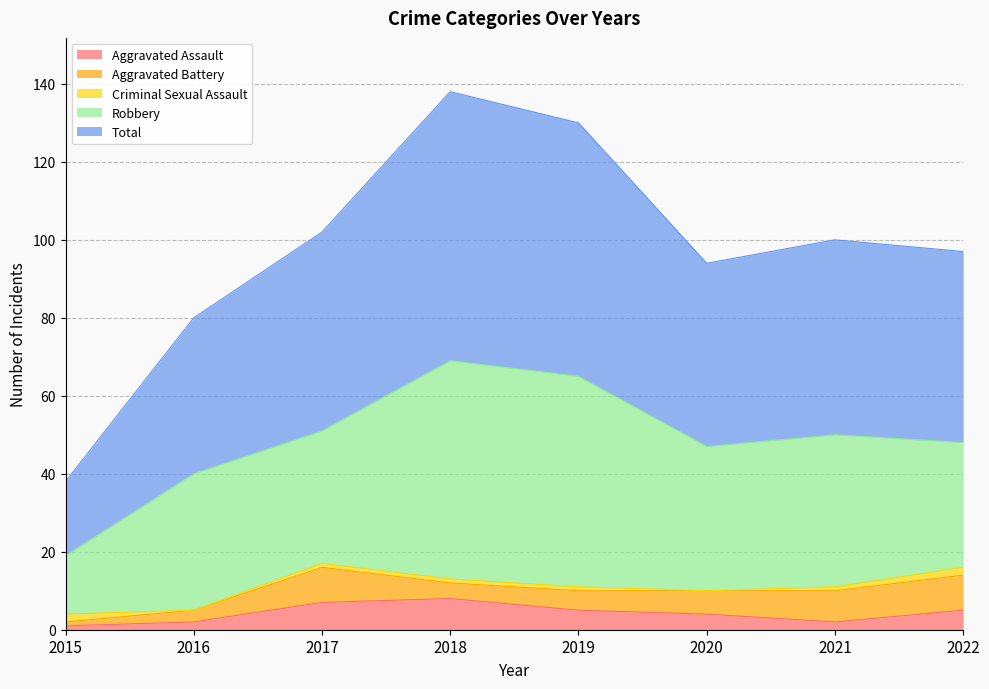

True or false: Aggravated Assault and Robbery cross at least once.

False